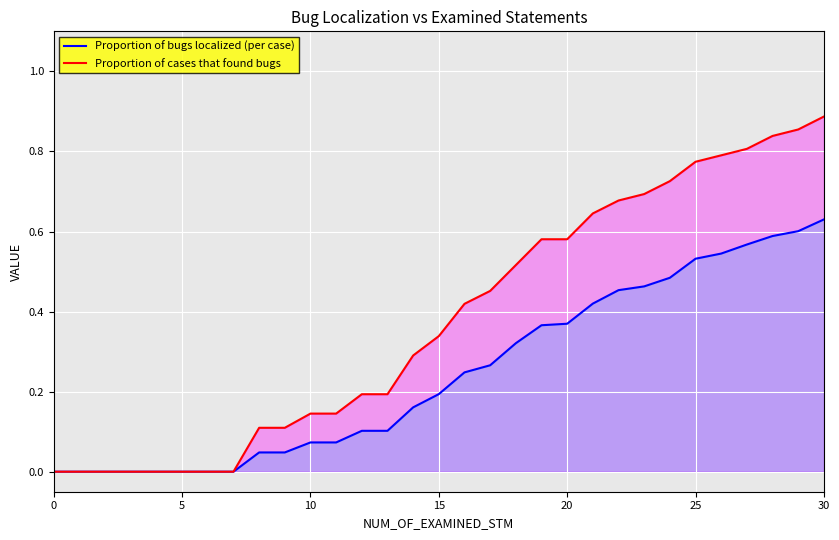

Reading left to right, extract all data points from this chart.

Proportion of bugs localized (per case): 0.0	0.0	0.0	0.0	0.0	0.0	0.0	0.0	0.0	0.0	0.1	0.1	0.1	0.1	0.2	0.2	0.2	0.3	0.3	0.4	0.4	0.4	0.5	0.5	0.5	0.5	0.5	0.6	0.6	0.6	0.6
Proportion of cases that found bugs: 0.0	0.0	0.0	0.0	0.0	0.0	0.0	0.0	0.1	0.1	0.1	0.1	0.2	0.2	0.3	0.3	0.4	0.5	0.5	0.6	0.6	0.6	0.7	0.7	0.7	0.8	0.8	0.8	0.8	0.9	0.9